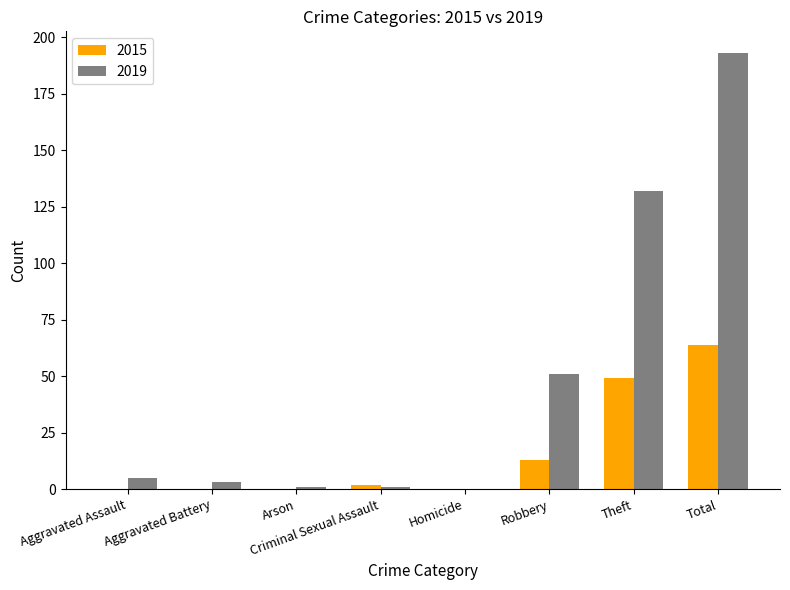

How many distinct data groups are displayed?

2